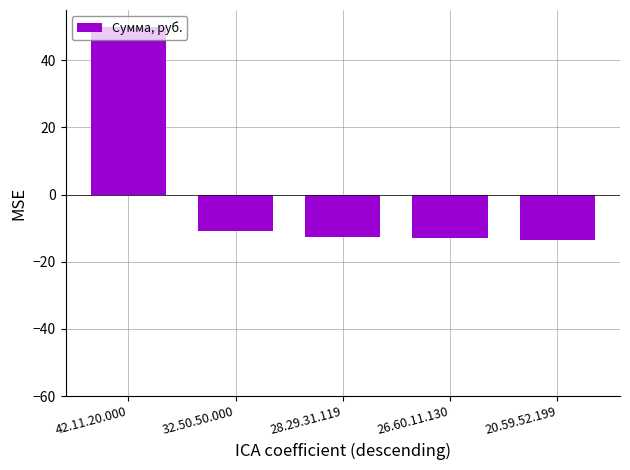

What position from the left is 42.11.20.000?

1